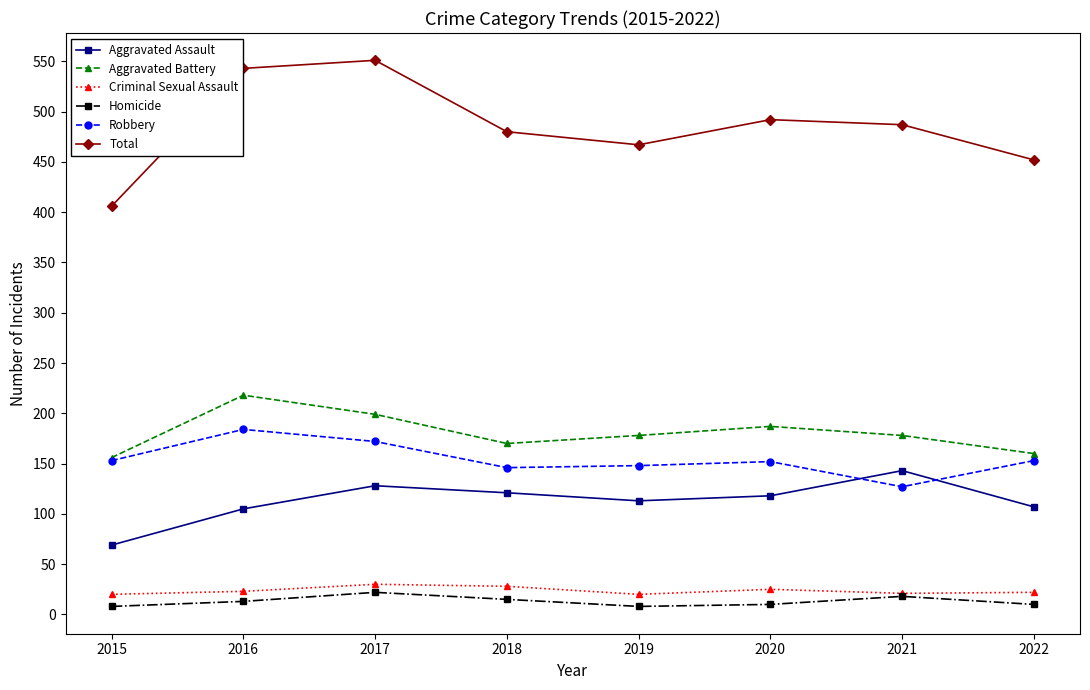

How many interior local valleys does the Homicide series have?

1